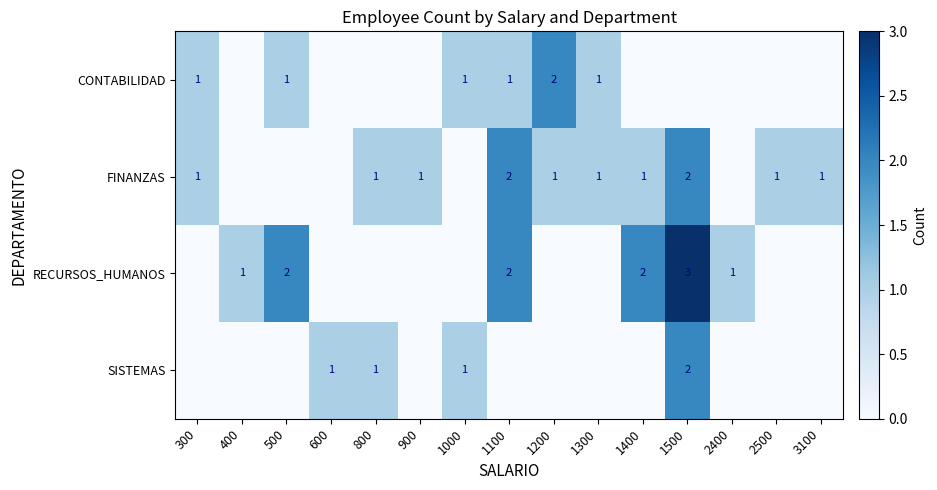

Is it true that CONTABILIDAD equals 1 at 1100?

True